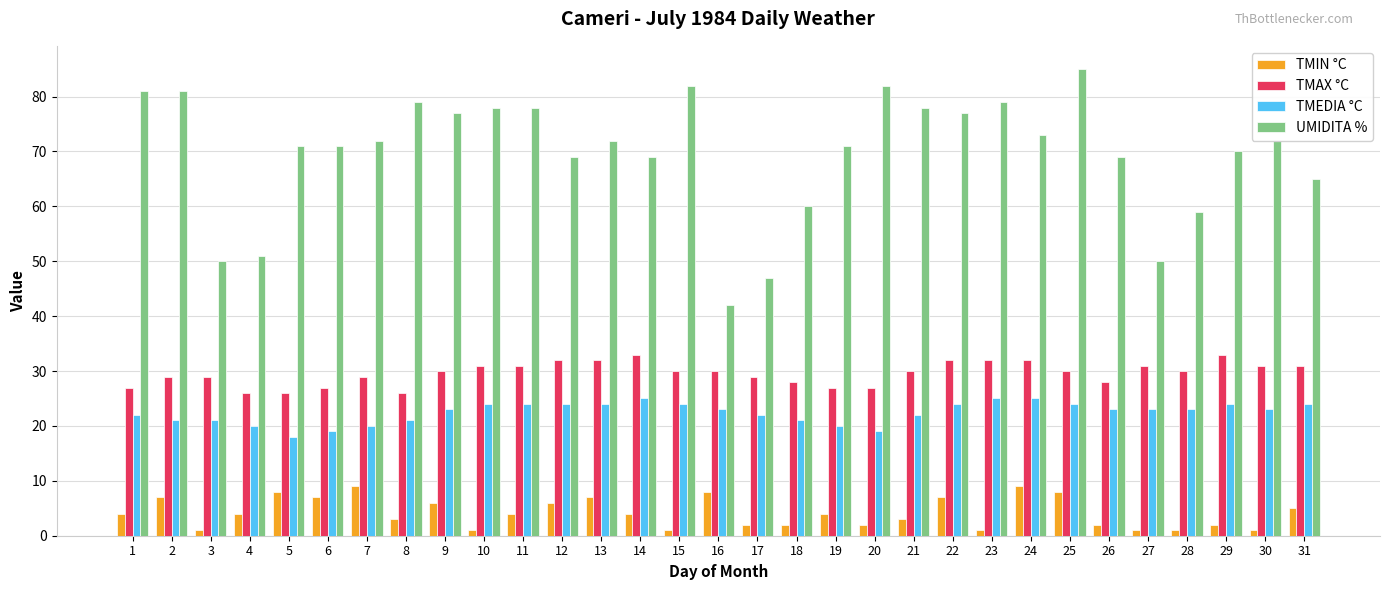

Which series changed the most between 5 and 16?

UMIDITA %